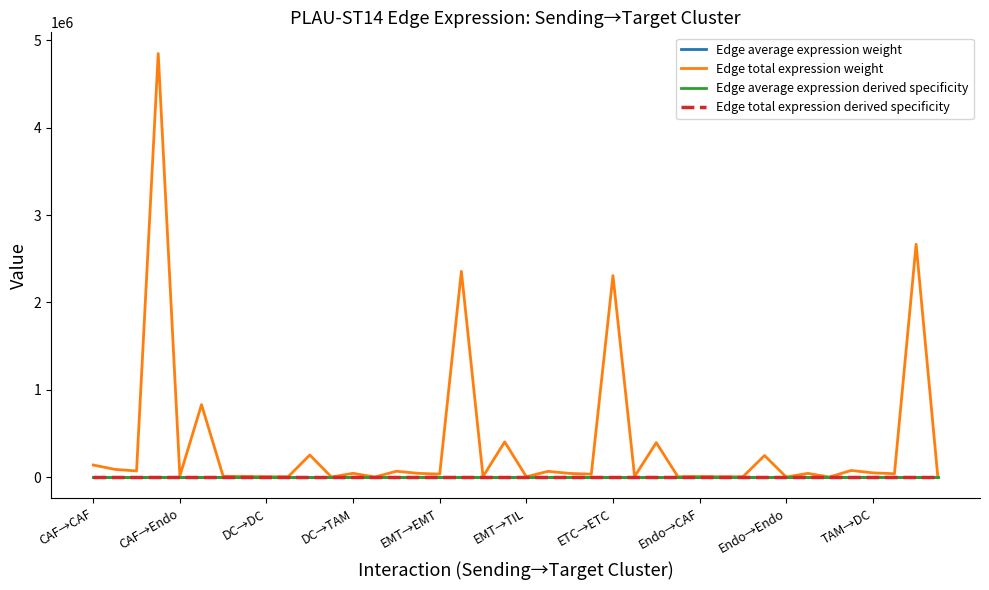

What is the difference between the maximum and minimum values in the Edge average expression weight series?

0.8